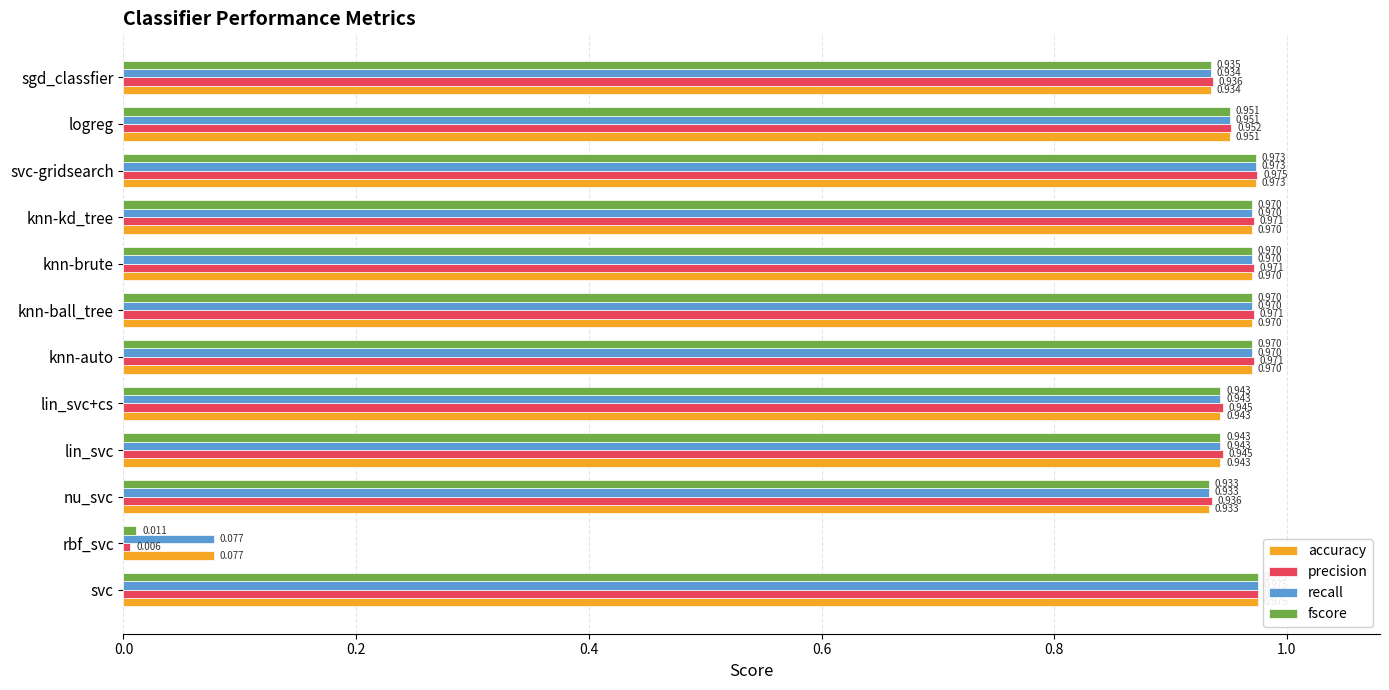

At which label is fscore closest to 0?

rbf_svc